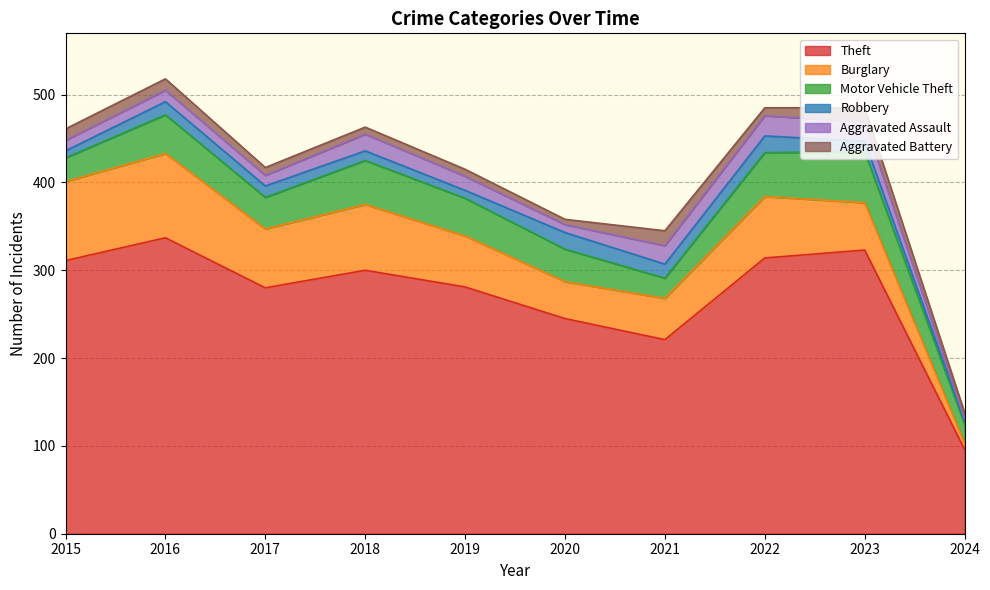

What is the smallest value displayed?

3